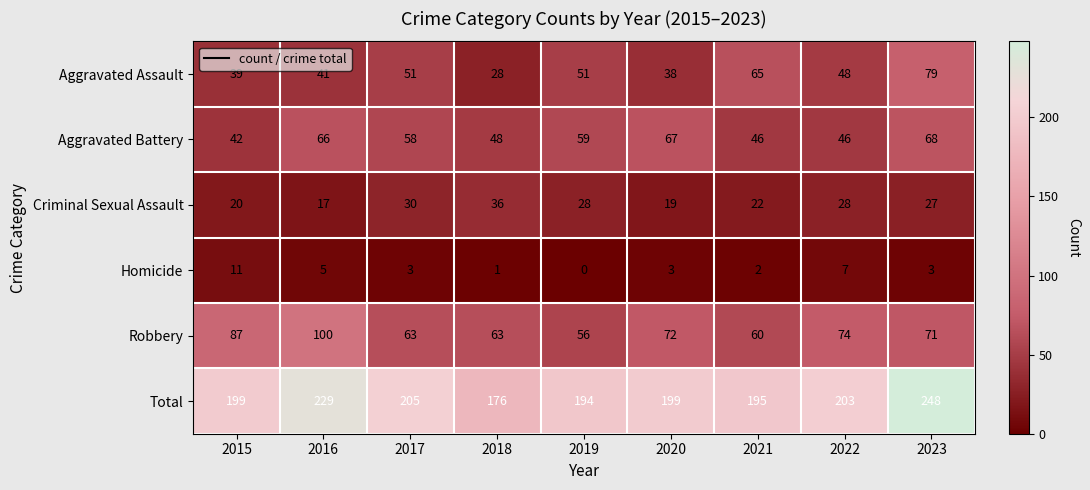

Which label corresponds to the largest value in the chart?

2023